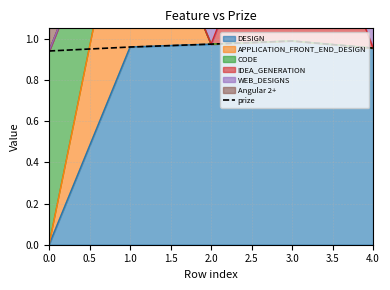

Which has a higher value, 4.0 or 3.0?

3.0